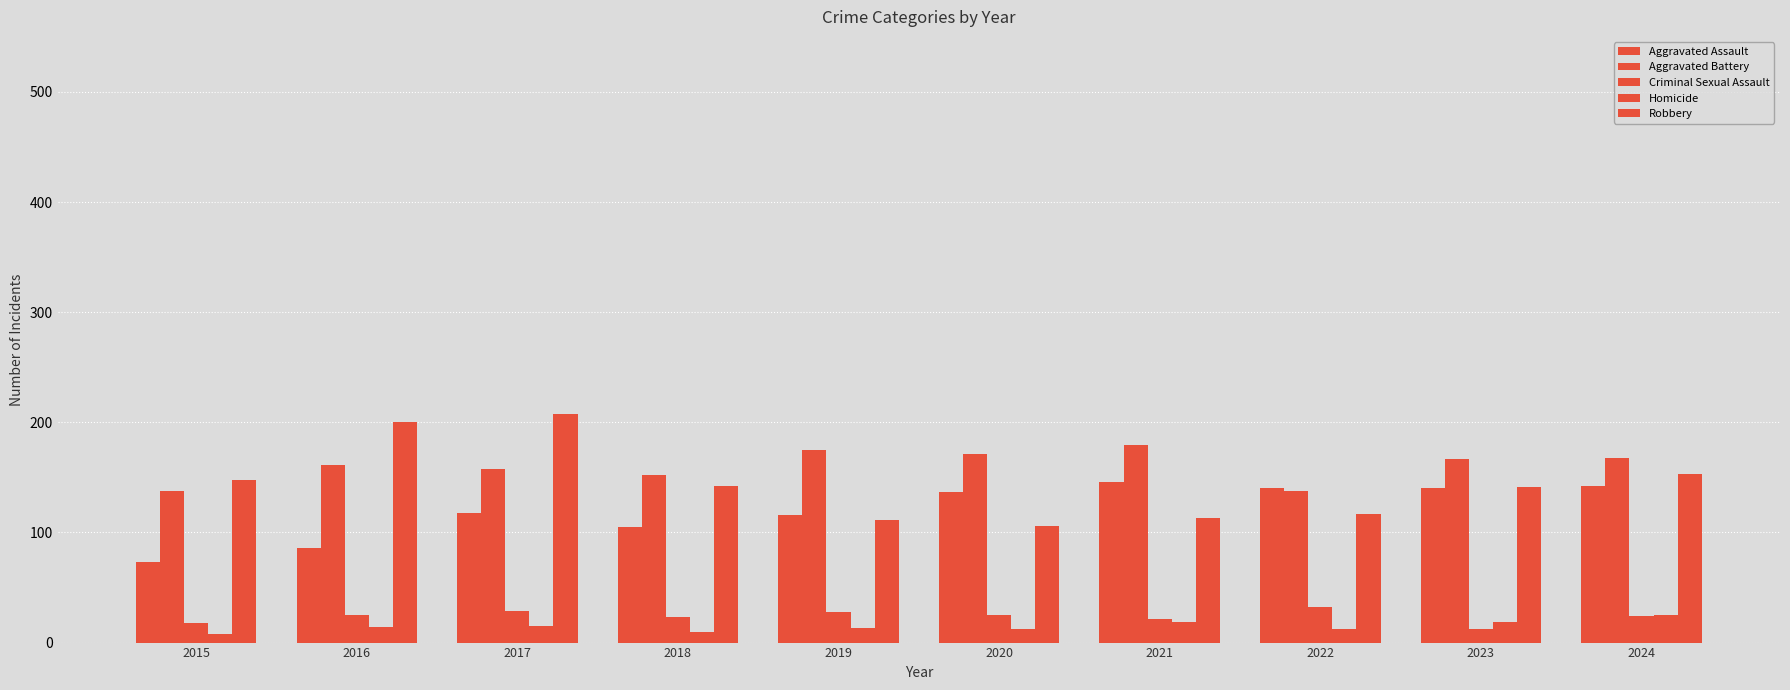

Reading right to left, transcribe all the data shown in this chart.

Aggravated Assault: 2024=142	2023=140	2022=140	2021=146	2020=137	2019=116	2018=105	2017=118	2016=86	2015=73
Aggravated Battery: 2024=168	2023=167	2022=138	2021=179	2020=171	2019=175	2018=152	2017=158	2016=161	2015=138
Criminal Sexual Assault: 2024=24	2023=12	2022=32	2021=21	2020=25	2019=28	2018=23	2017=29	2016=25	2015=18
Homicide: 2024=25	2023=19	2022=12	2021=19	2020=12	2019=13	2018=10	2017=15	2016=14	2015=8
Robbery: 2024=153	2023=141	2022=117	2021=113	2020=106	2019=111	2018=142	2017=208	2016=200	2015=148